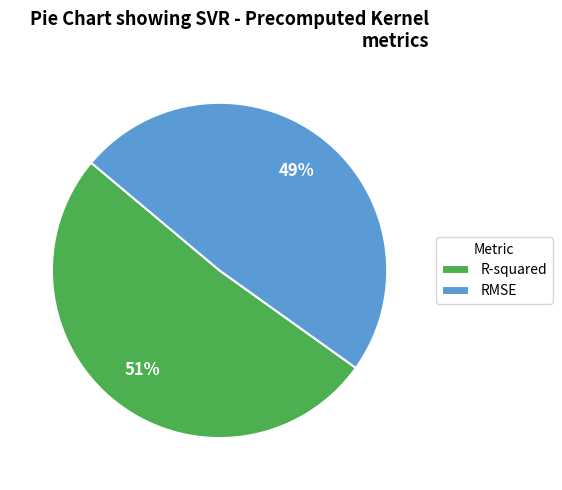

Is the sum of R-squared and RMSE greater than half?

Yes